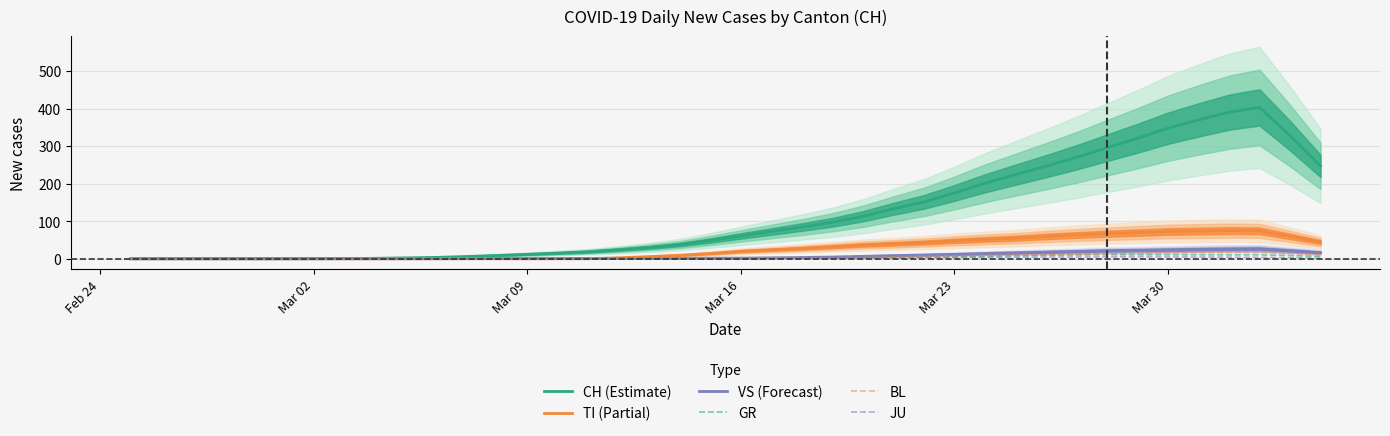

True or false: CH (Estimate) has a value of 60.8 at Mar 16.

True